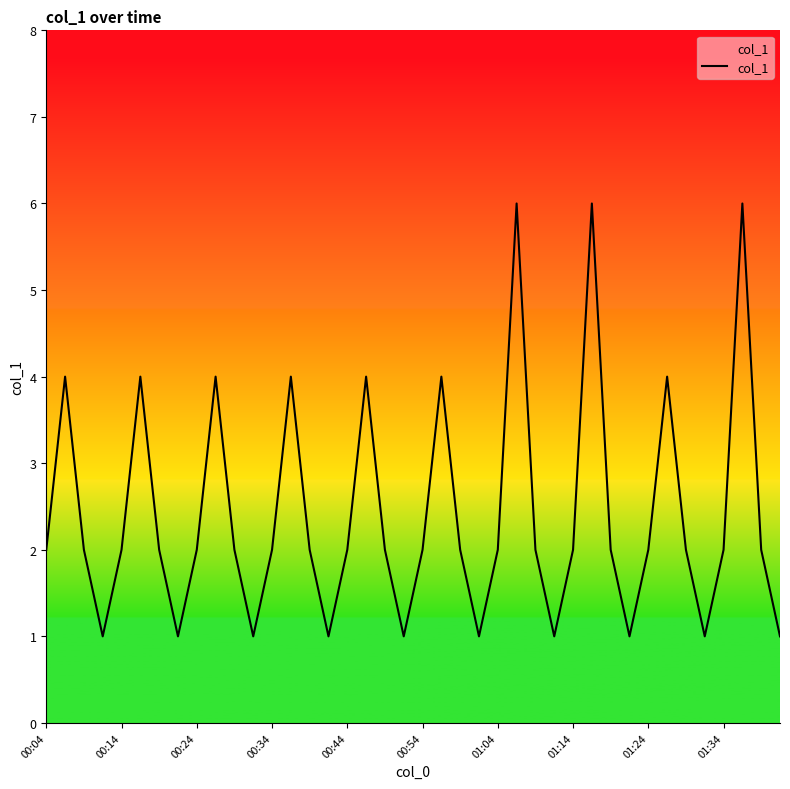

True or false: the data has more than 1 interior local peaks.

True